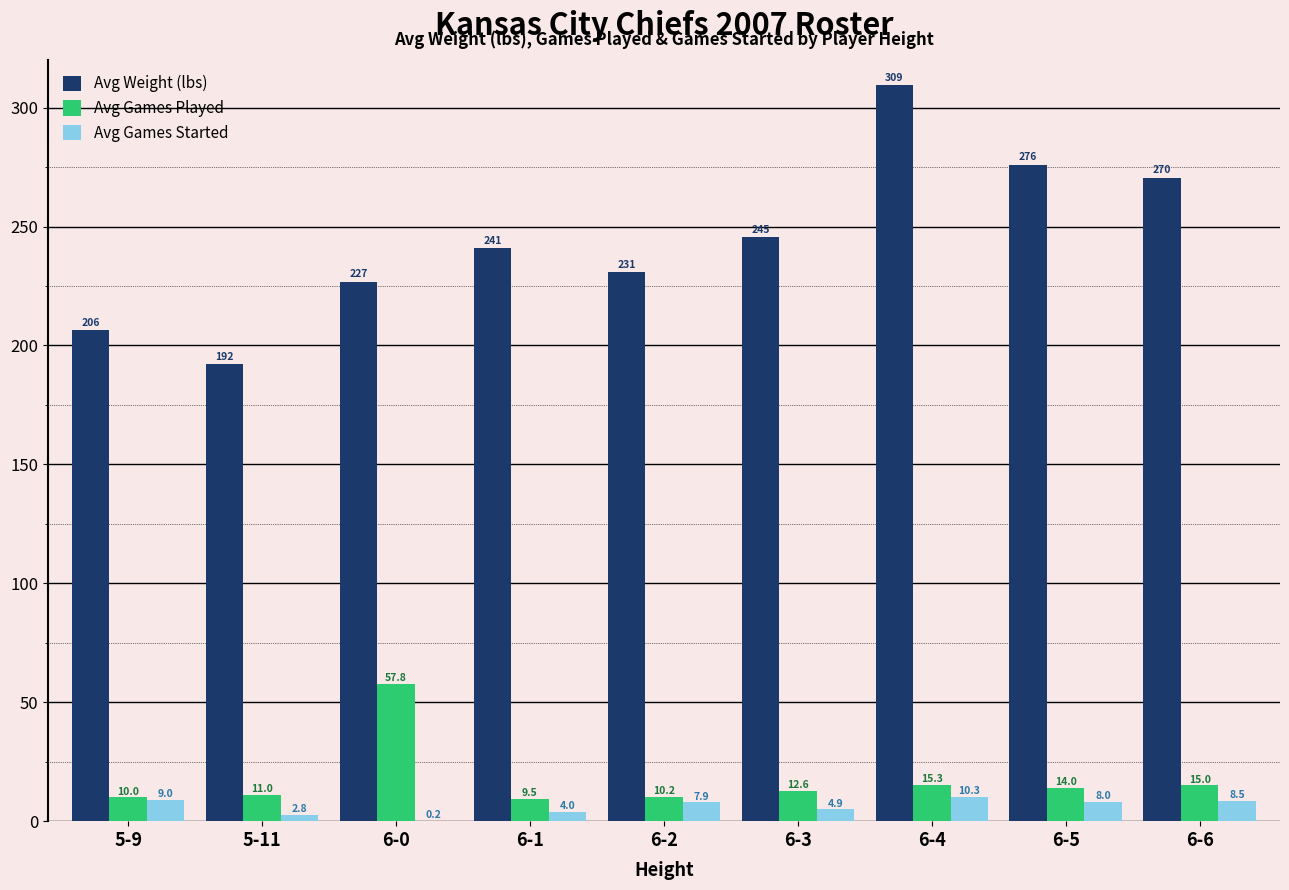

Which category has the highest value across all series?

6-4